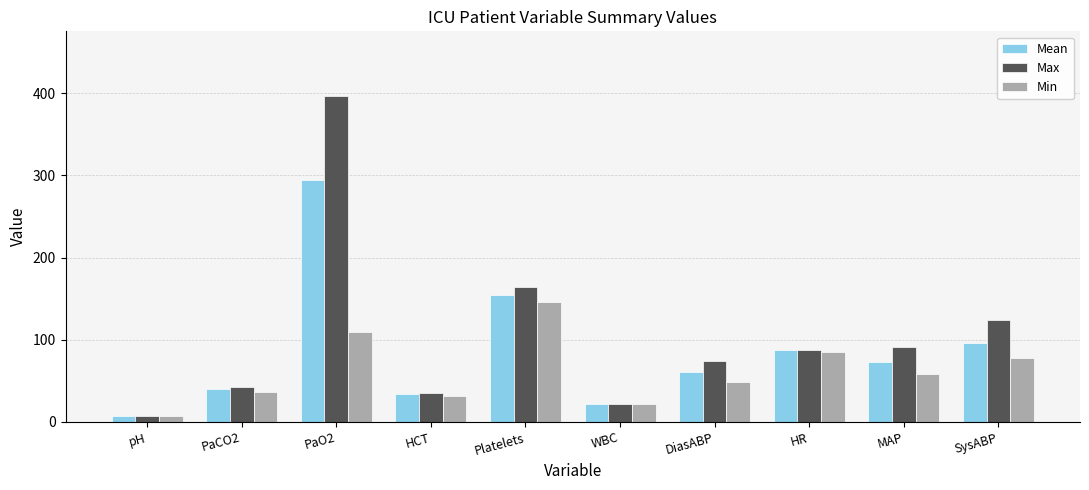

At which label is Min closest to 76?

SysABP